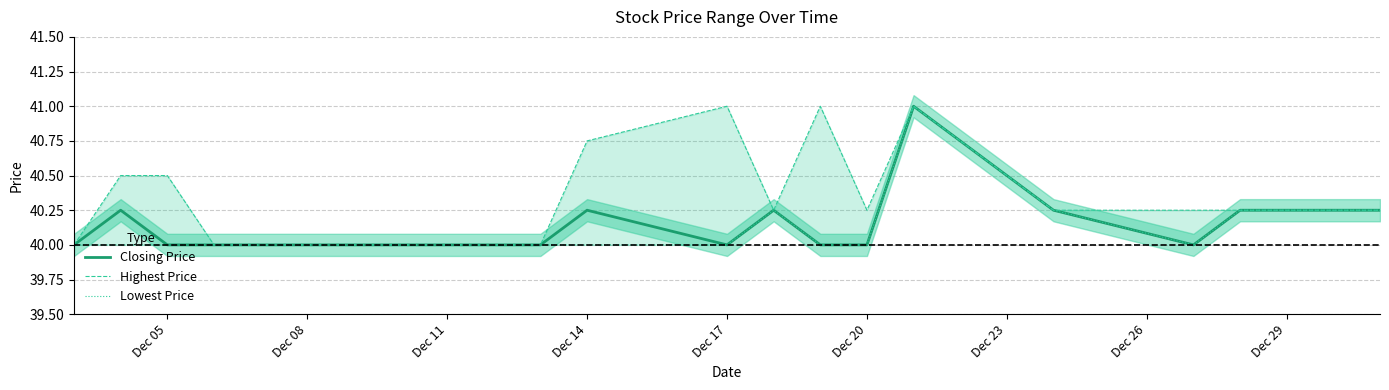

True or false: Lowest Price and Highest Price cross at least once.

False